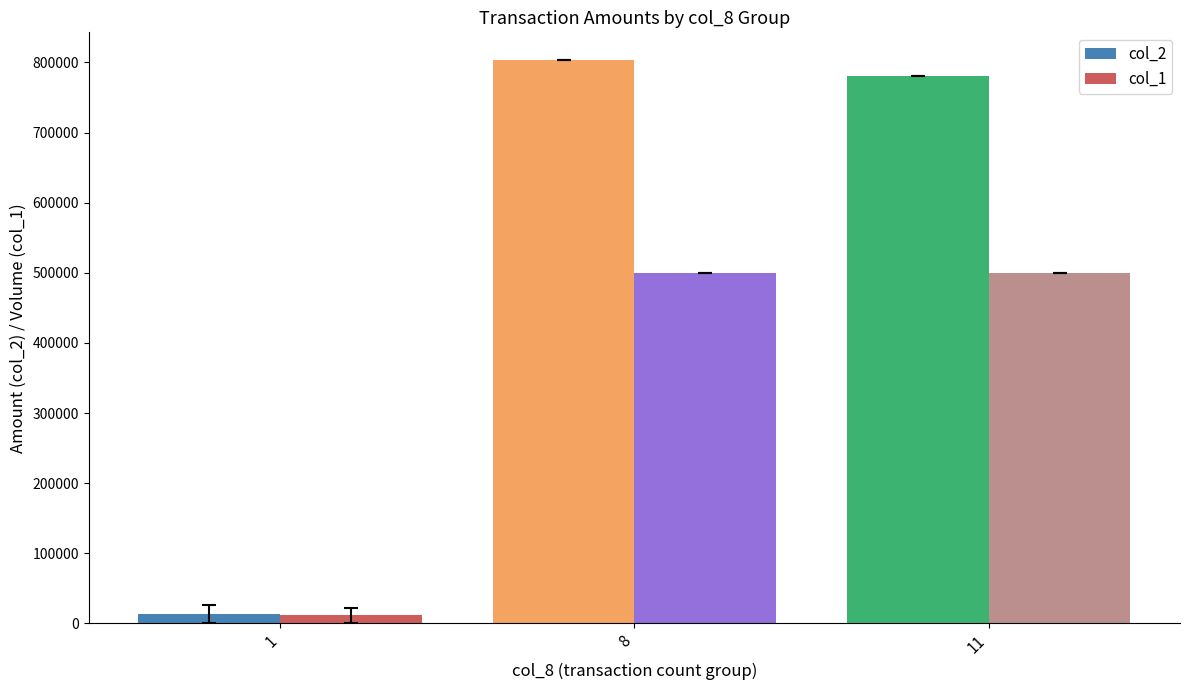

What is the maximum value shown in the chart?

802780.0